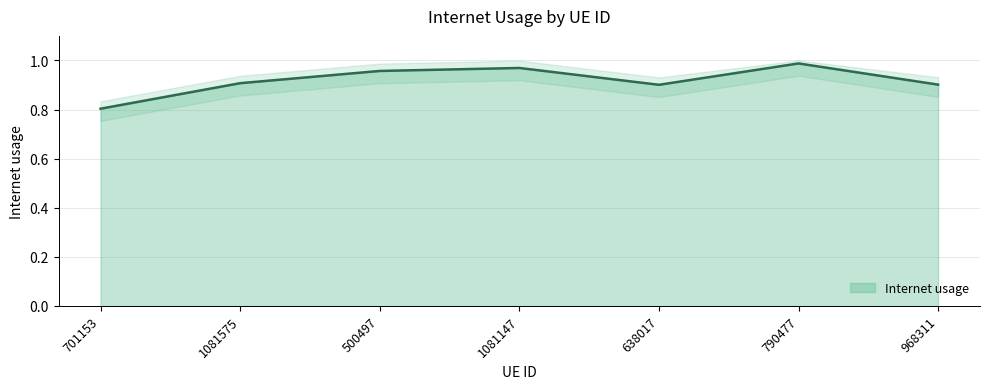

The chart shows a value of 1.3 at 968311. True or false?

False